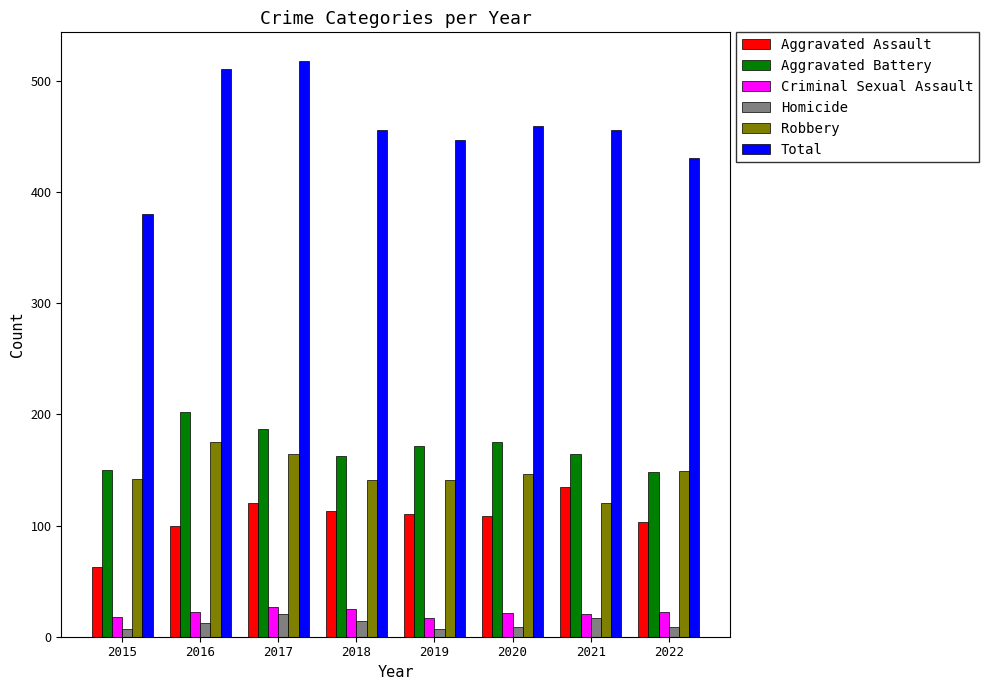

The Aggravated Assault series shows 154 at 2019. True or false?

False